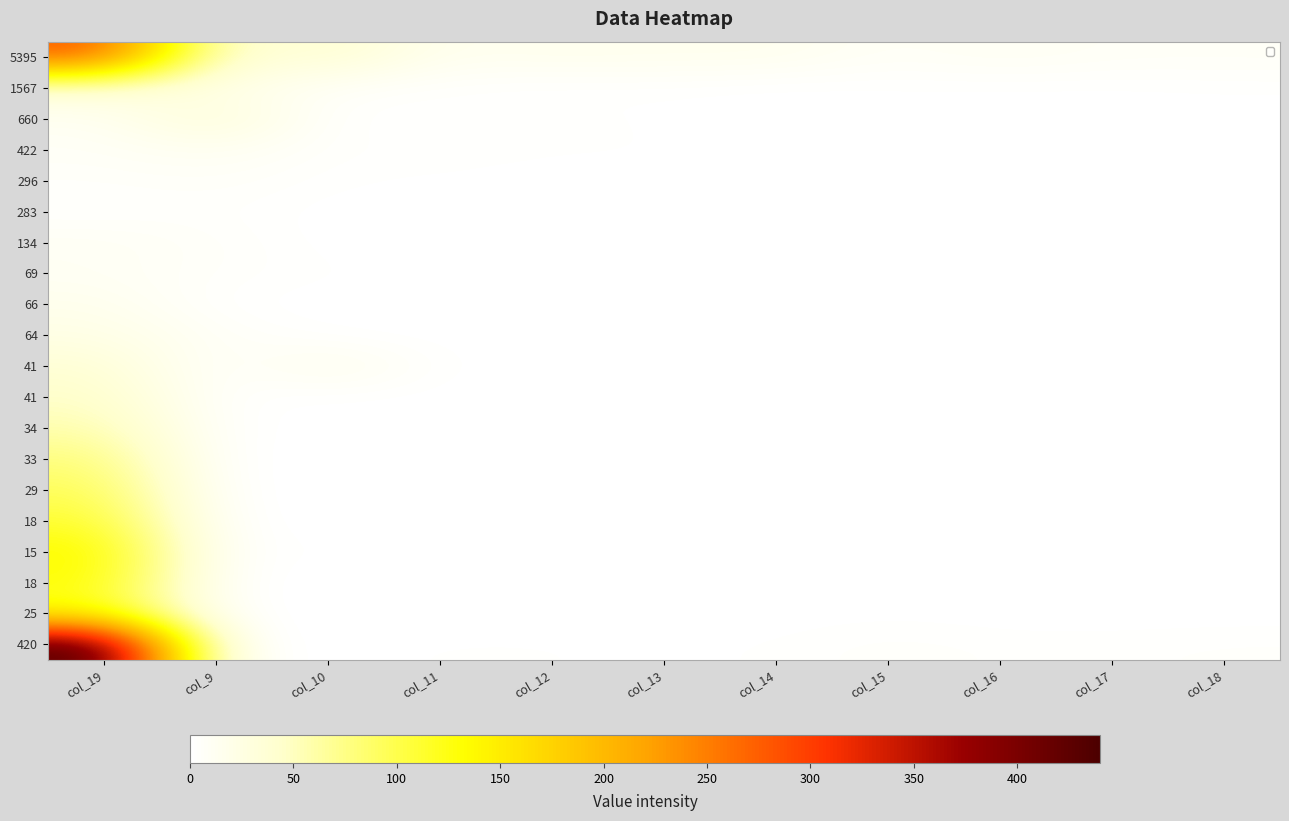

Which has a higher value, col_15 or col_9?

col_9